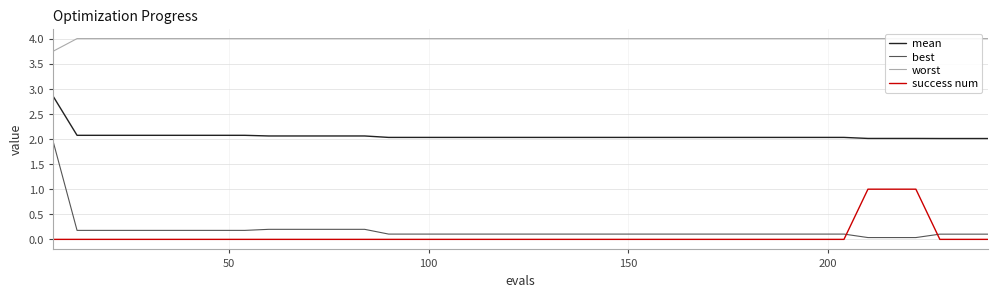

What is the sum of all mean values?

82.4